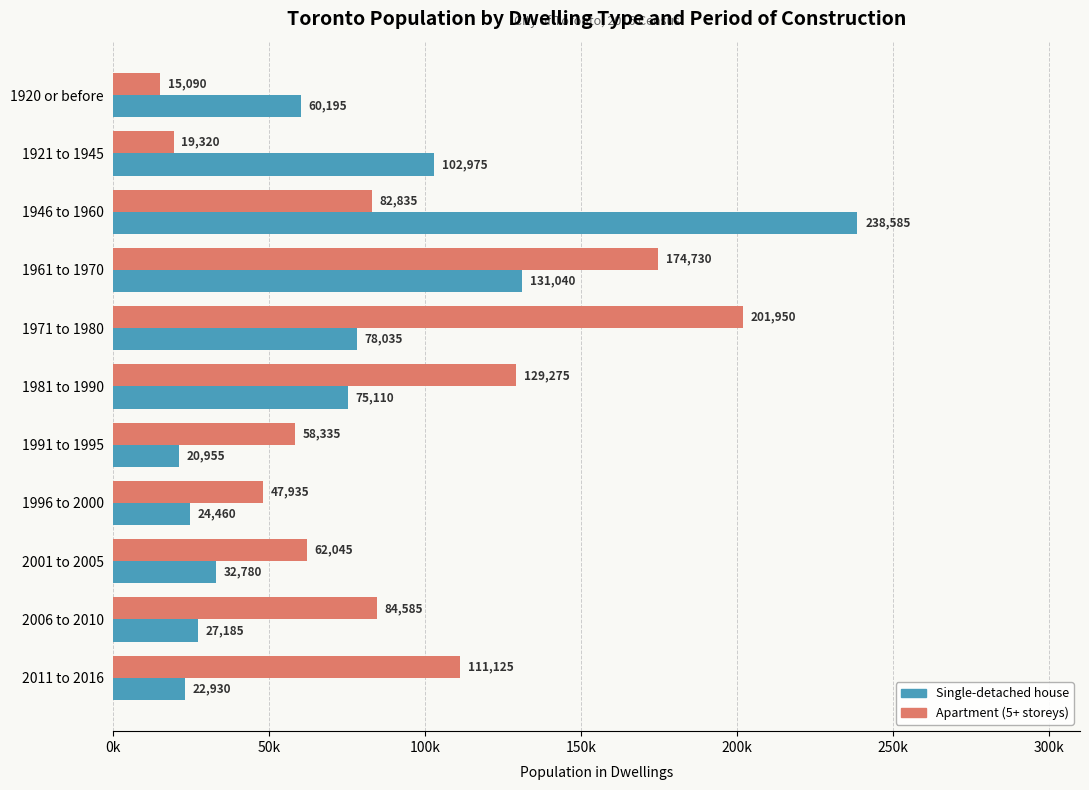

What are all the series names shown in the legend?

Single-detached house, Apartment (5+ storeys)